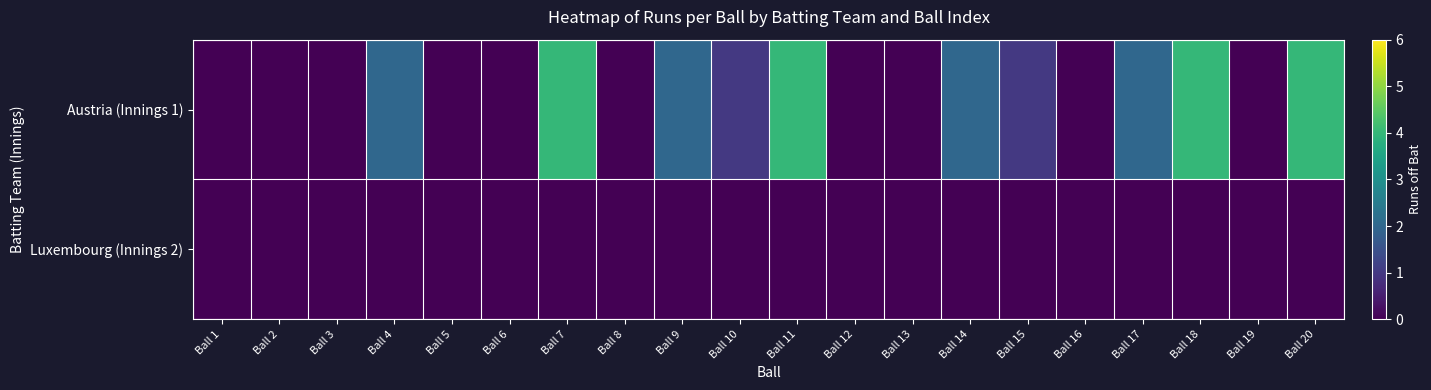

Rank the series by their maximum value, from highest to lowest.

Austria (Innings 1), Luxembourg (Innings 2)